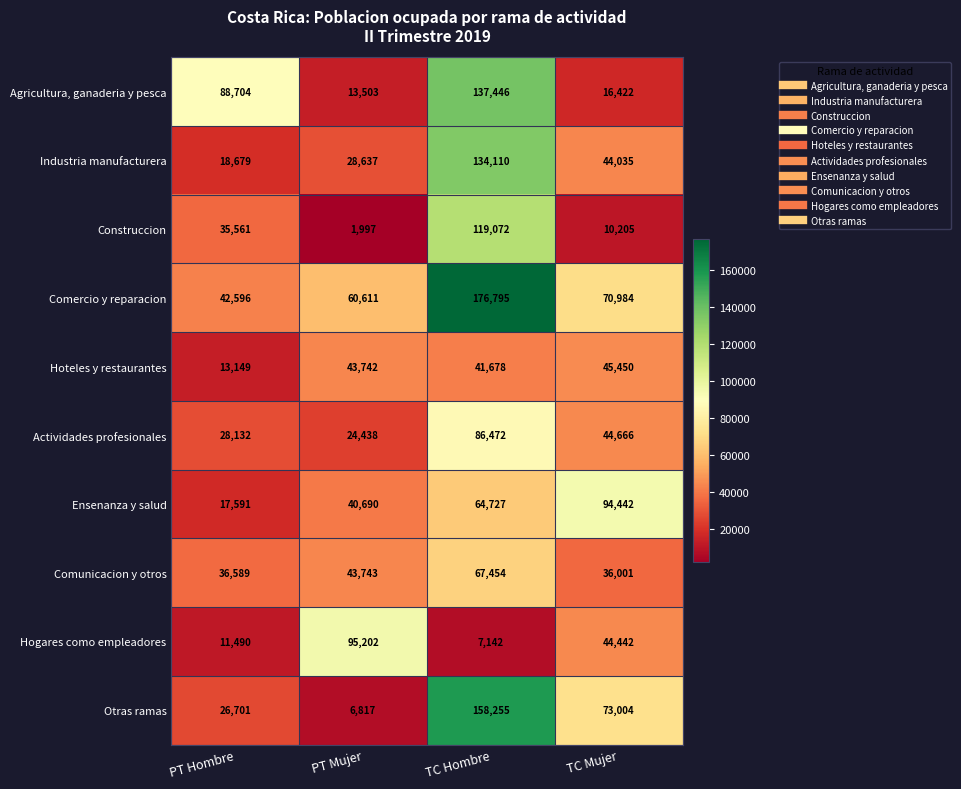

How many data points does each series have?

4